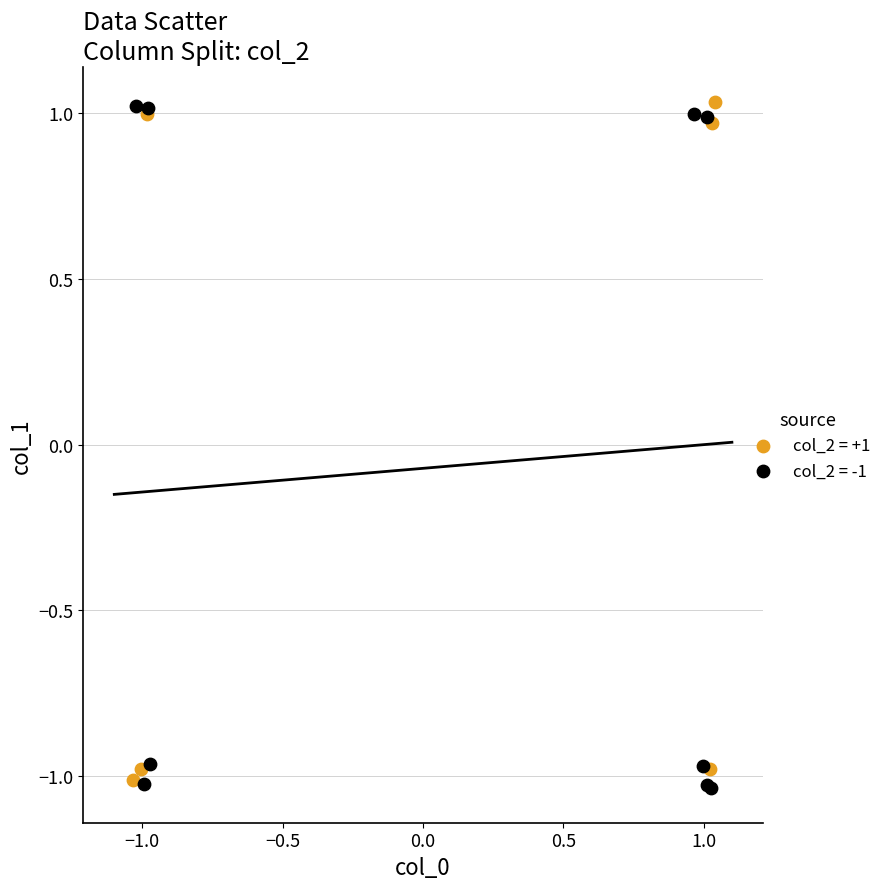

Which series reaches the minimum Y coordinate?

col_2 = -1